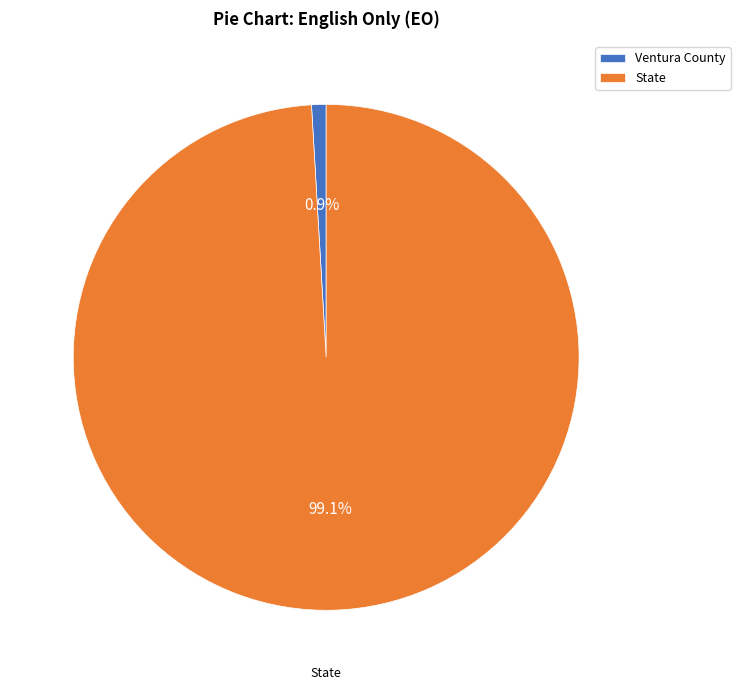

To the nearest percent, what percentage of the pie is Ventura County?

1%